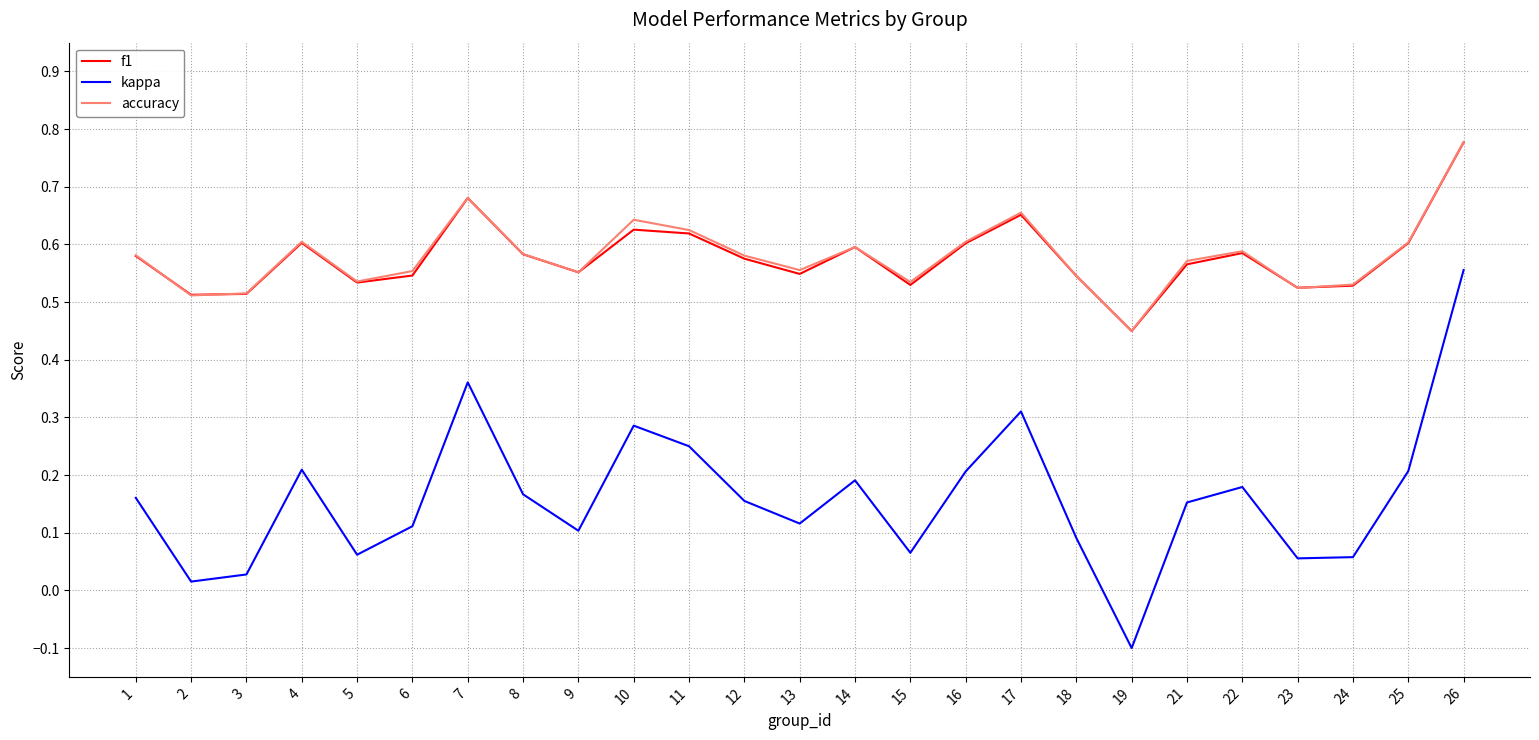

At which label does accuracy reach its minimum?

19